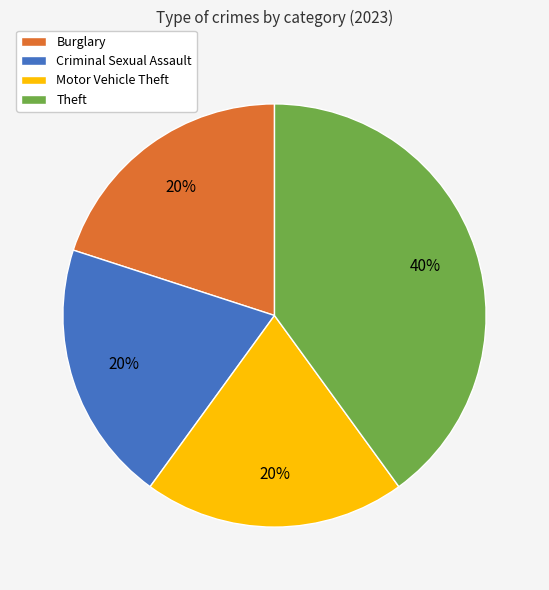

To the nearest percent, what portion does Burglary represent?

20%